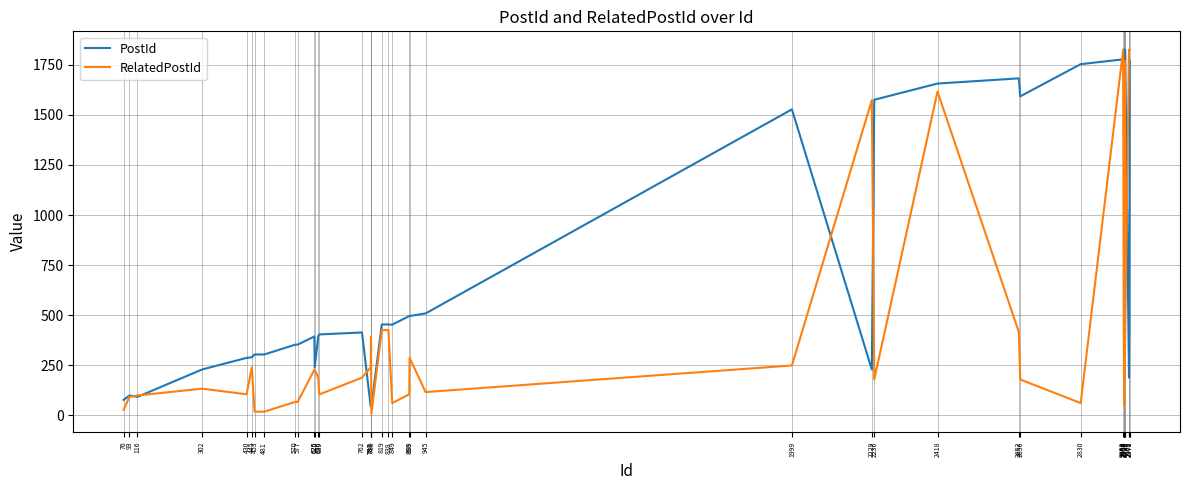

List the series in order of their overall mean, lowest first.

RelatedPostId, PostId